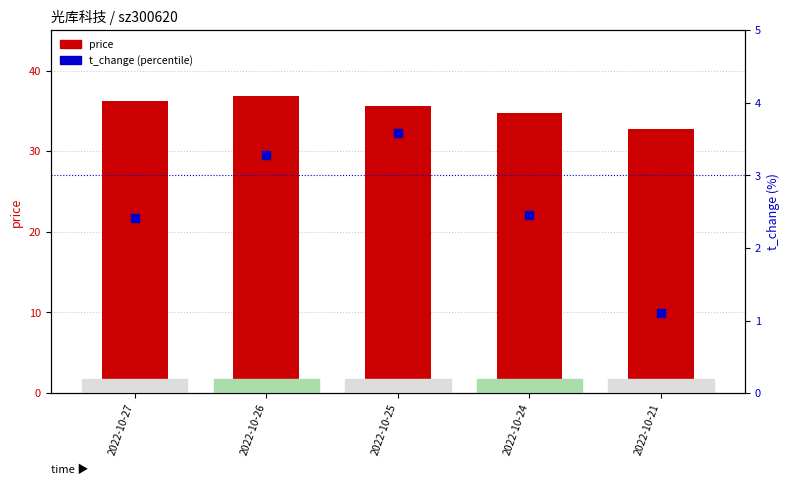

Which series contains the lowest Y value?

t_change